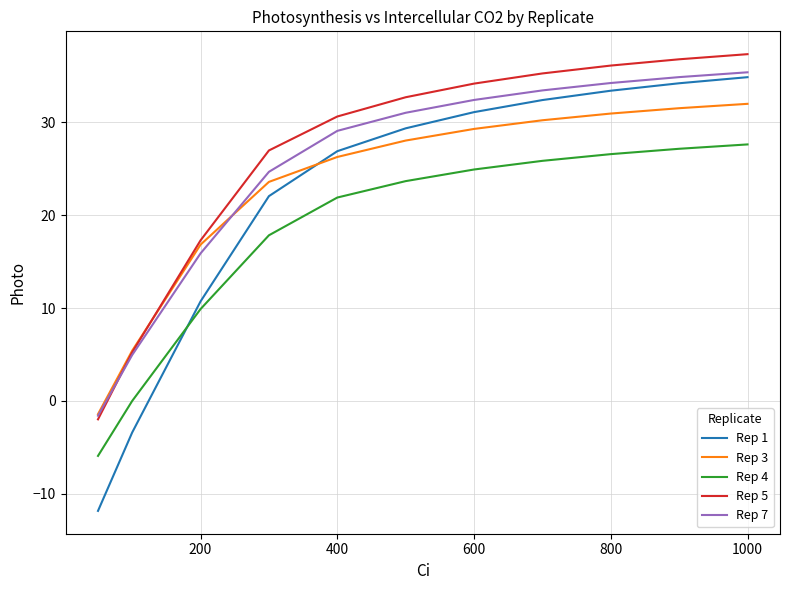

What are all the series names shown in the legend?

Rep 1, Rep 3, Rep 4, Rep 5, Rep 7